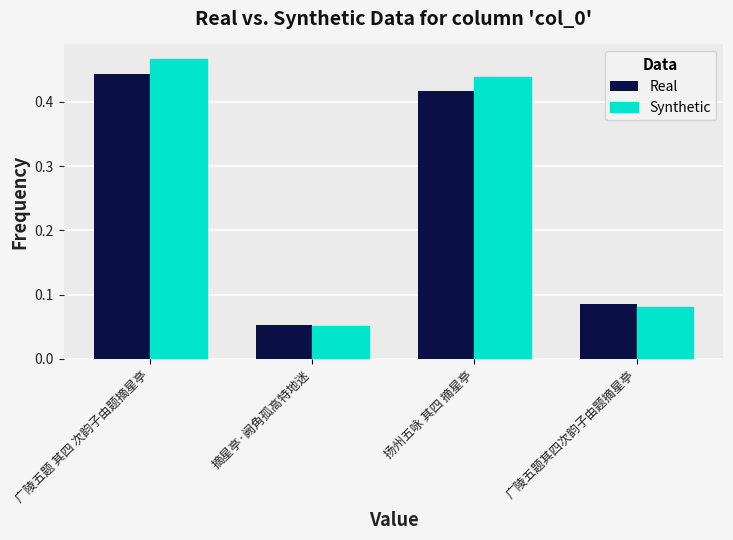

At which category is the sum across all series the highest?

广陵五题 其四 次韵子由题摘星亭